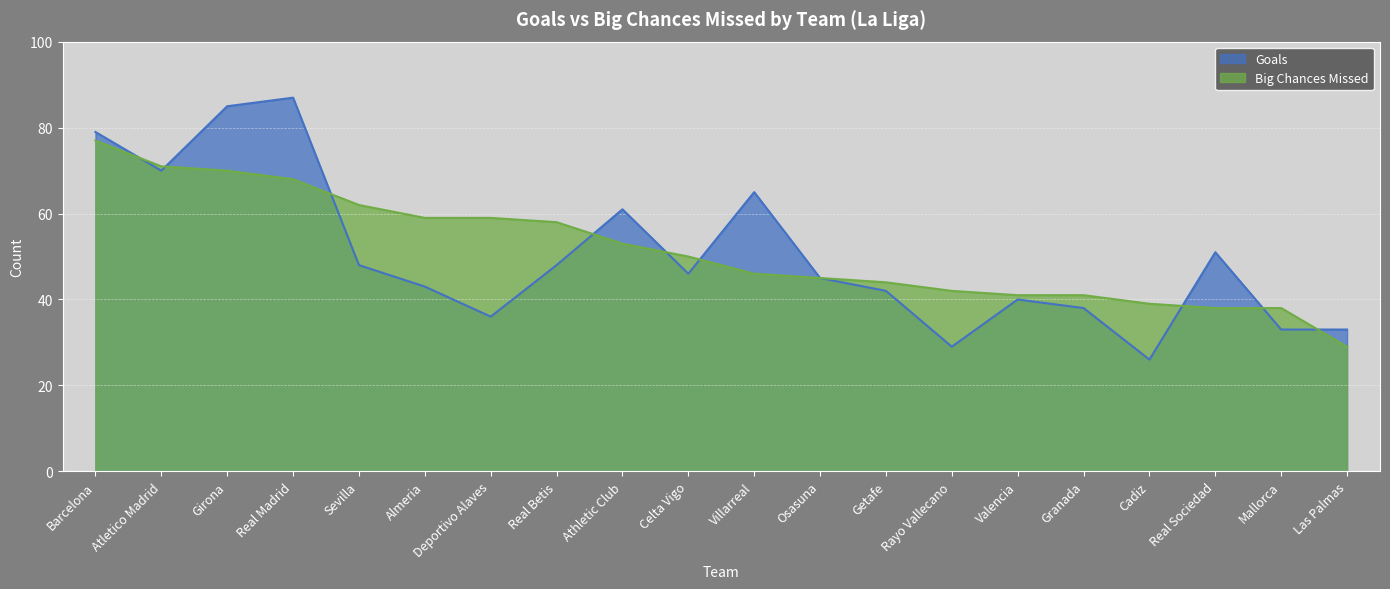

What is the difference between the highest and lowest values at Rayo Vallecano?

13